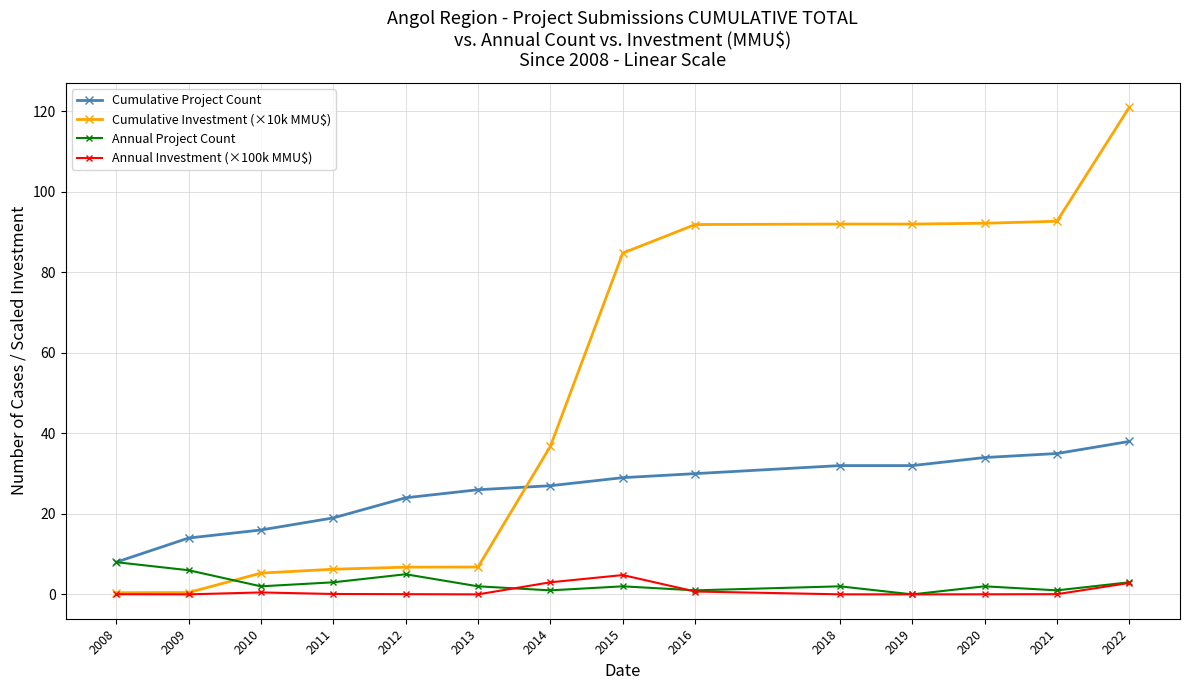

At how many categories does at least one series exceed 22?

10